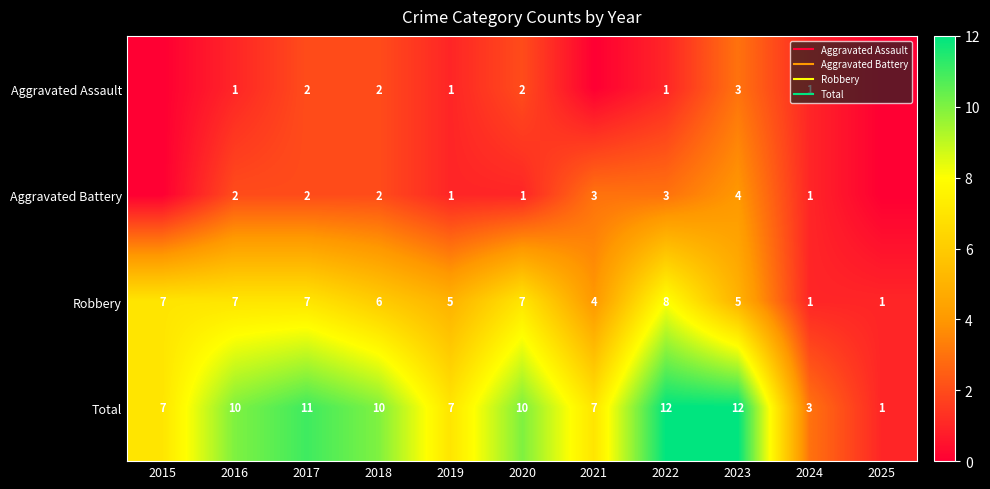

What is the sum of the Robbery values at 2017 and 2019?

12